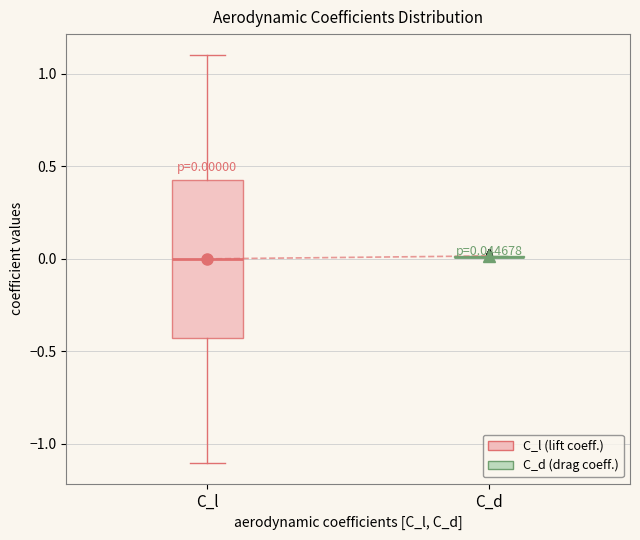

Comparing the boxes themselves (not the whiskers), which one is the tallest?

C_l